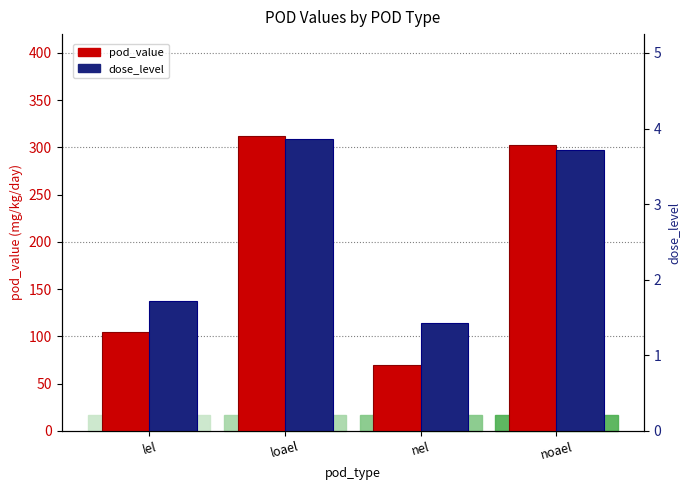

What is the value of the dose_level (scaled) bar at the 2nd from the left?

308.6